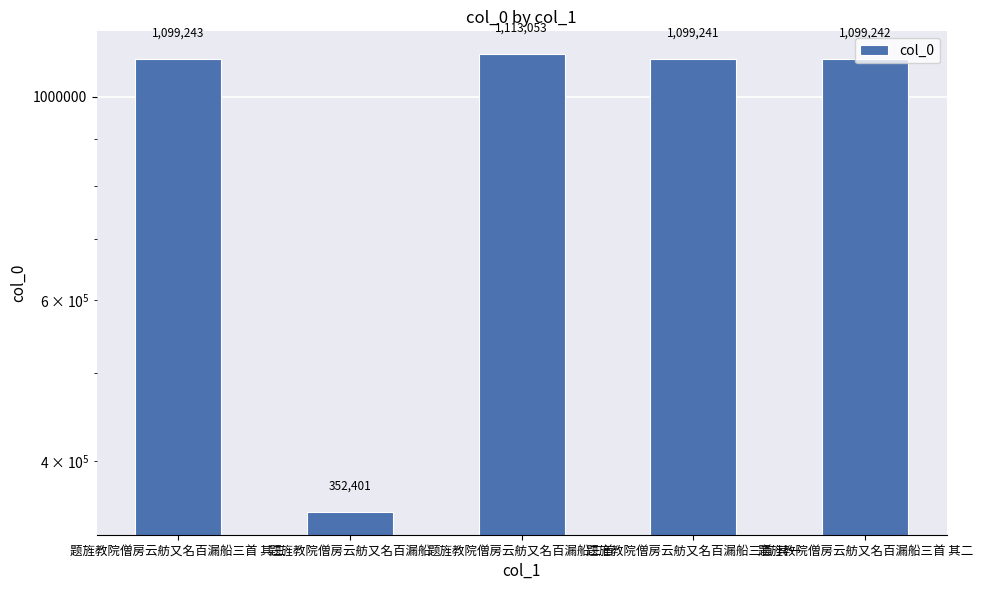

Are the bars horizontal?

No